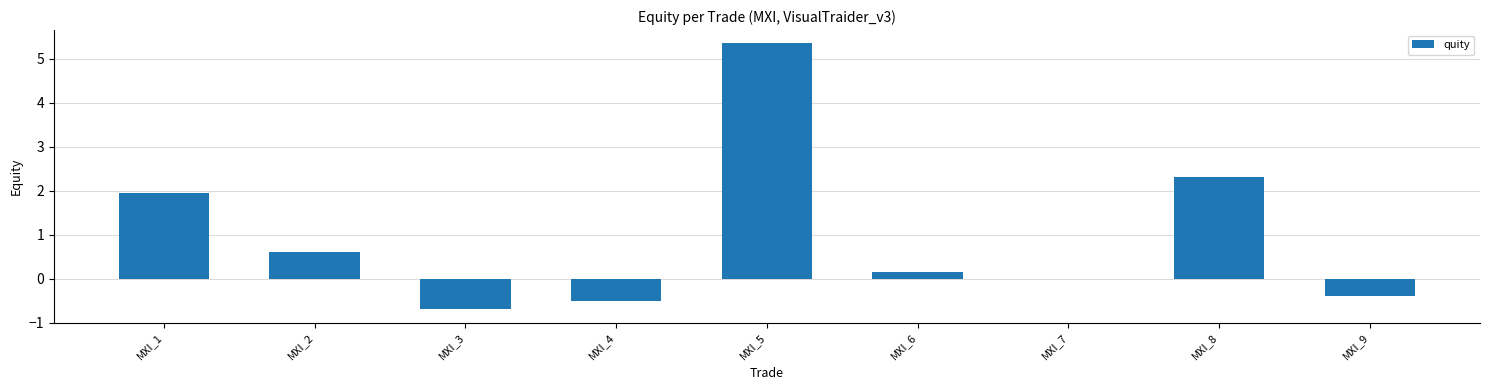

How many distinct data groups are displayed?

1